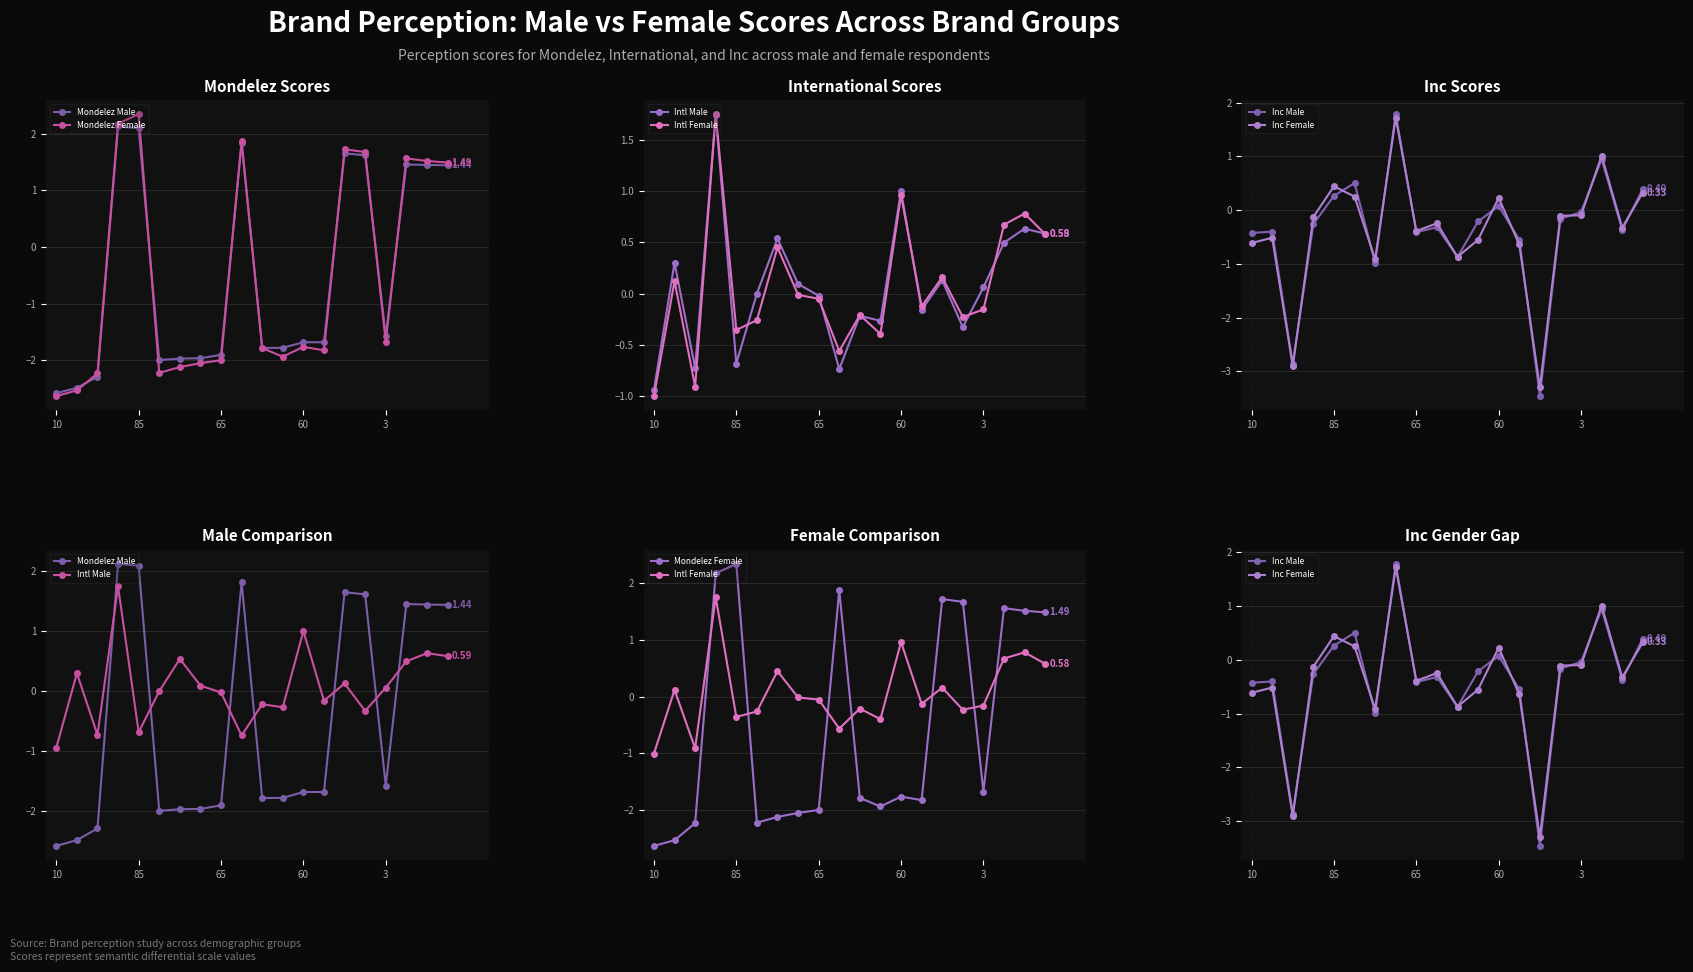

What is the greatest value displayed?

2.3